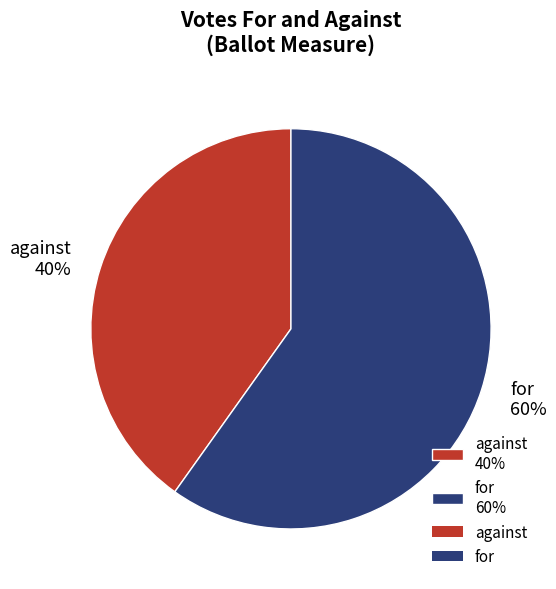

Approximately how many times larger is the value at for compared to against?

1.5